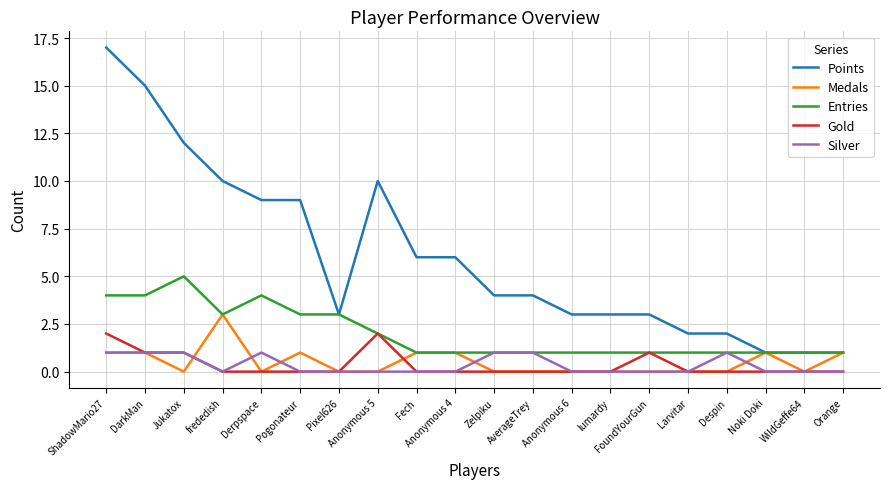

True or false: Gold and Points cross at least once.

False